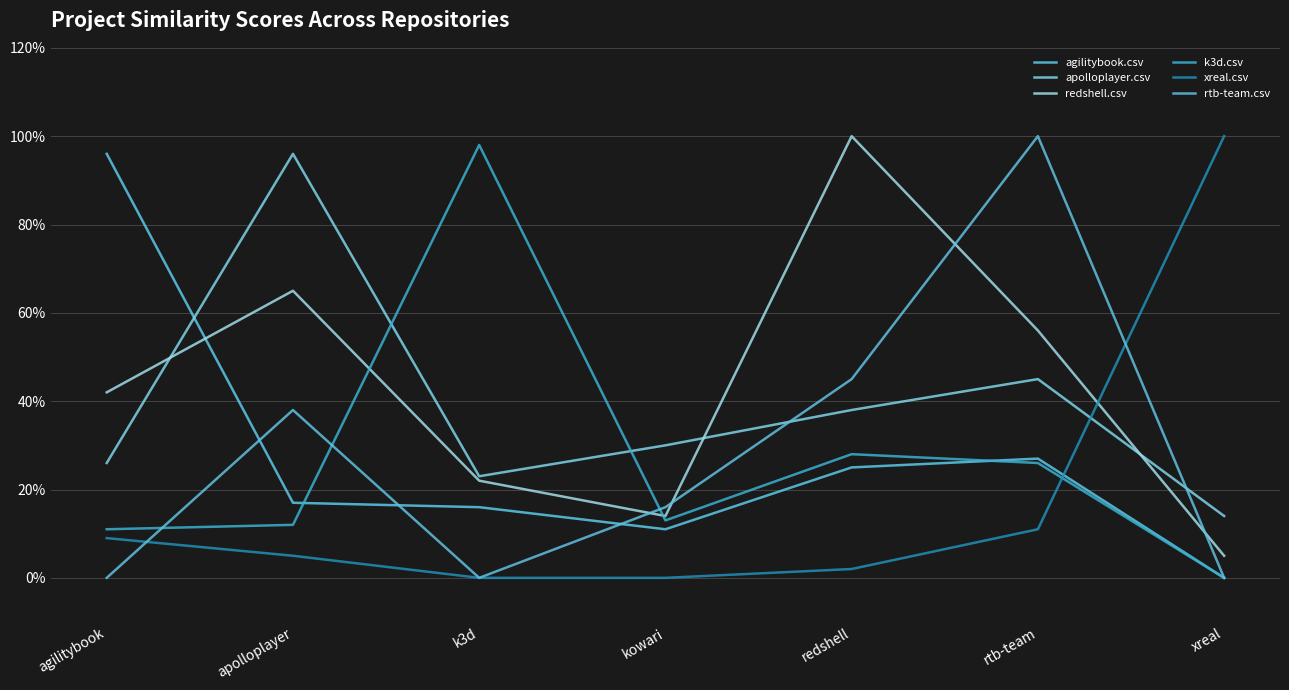

What is the greatest value displayed?

1.0